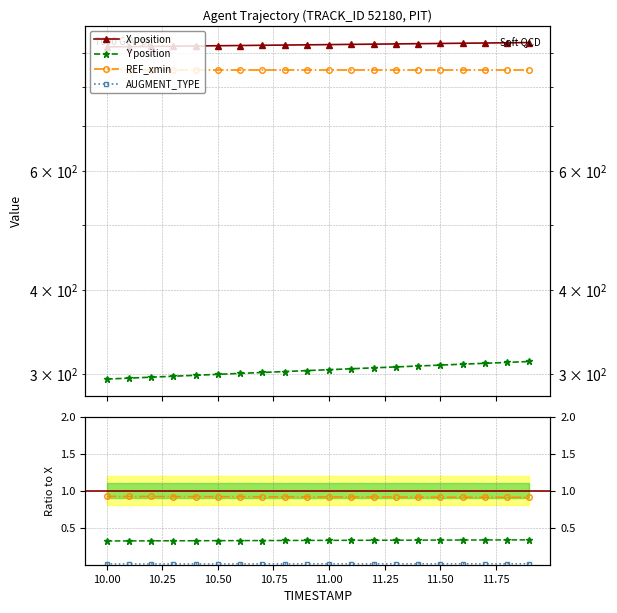

What is the lowest value of the X series?

918.1